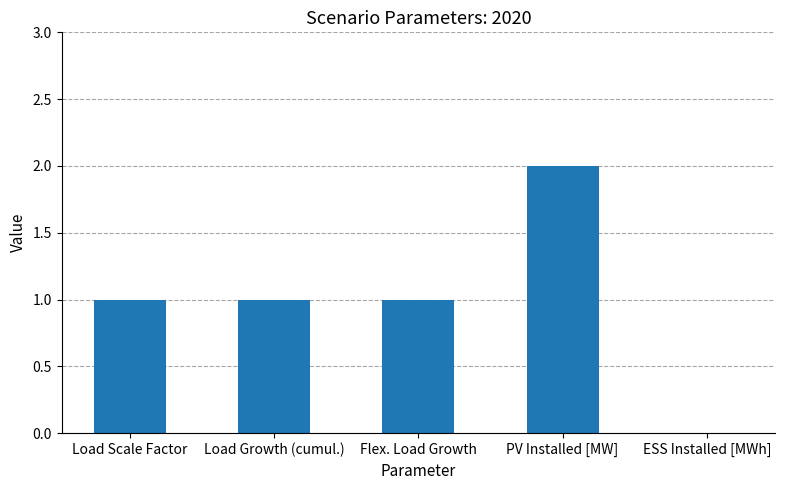

Which category has the highest value across all series?

PV Installed [MW]